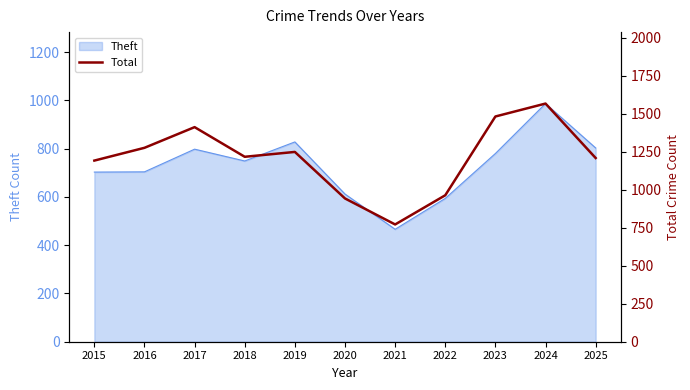

What is the highest value of the Theft series?

987